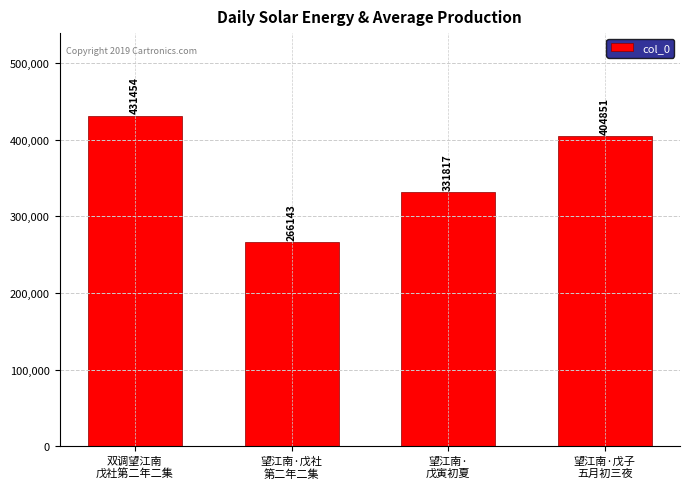

What is the difference between the values at 望江南·
戊寅初夏 and 望江南·戊子
五月初三夜?

73034